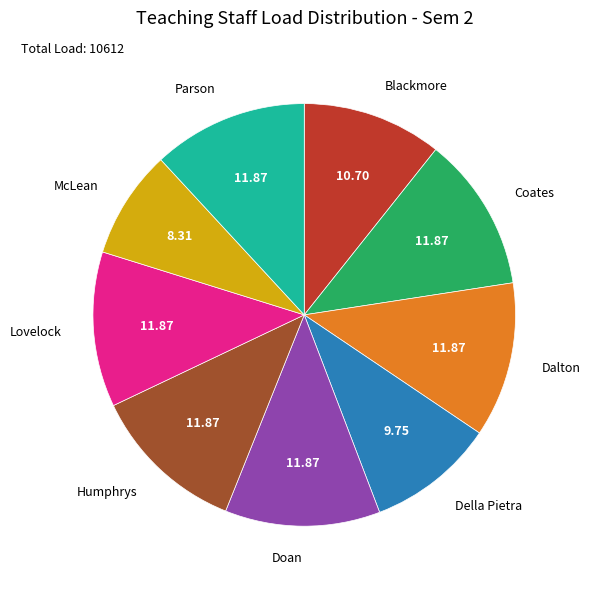

How many slices are in this pie chart?

9